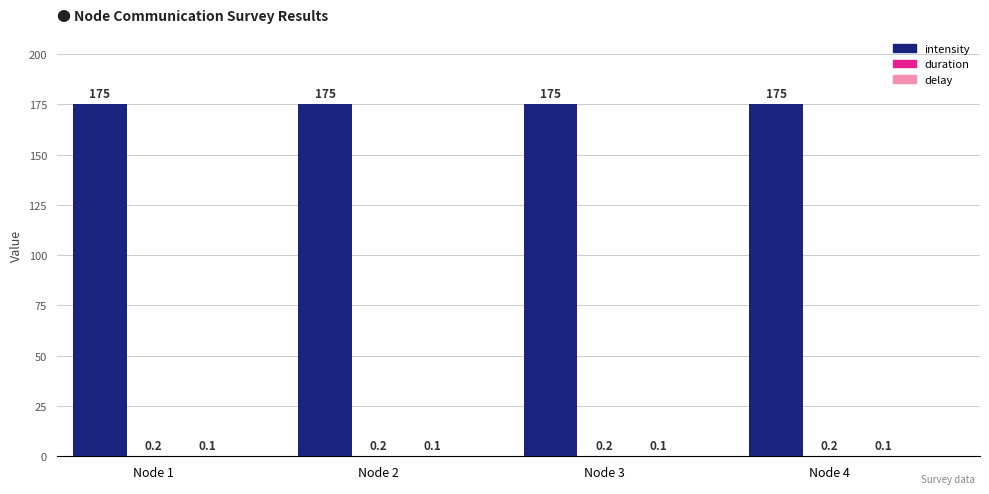

The intensity series shows 73.4 at Node 1. True or false?

False